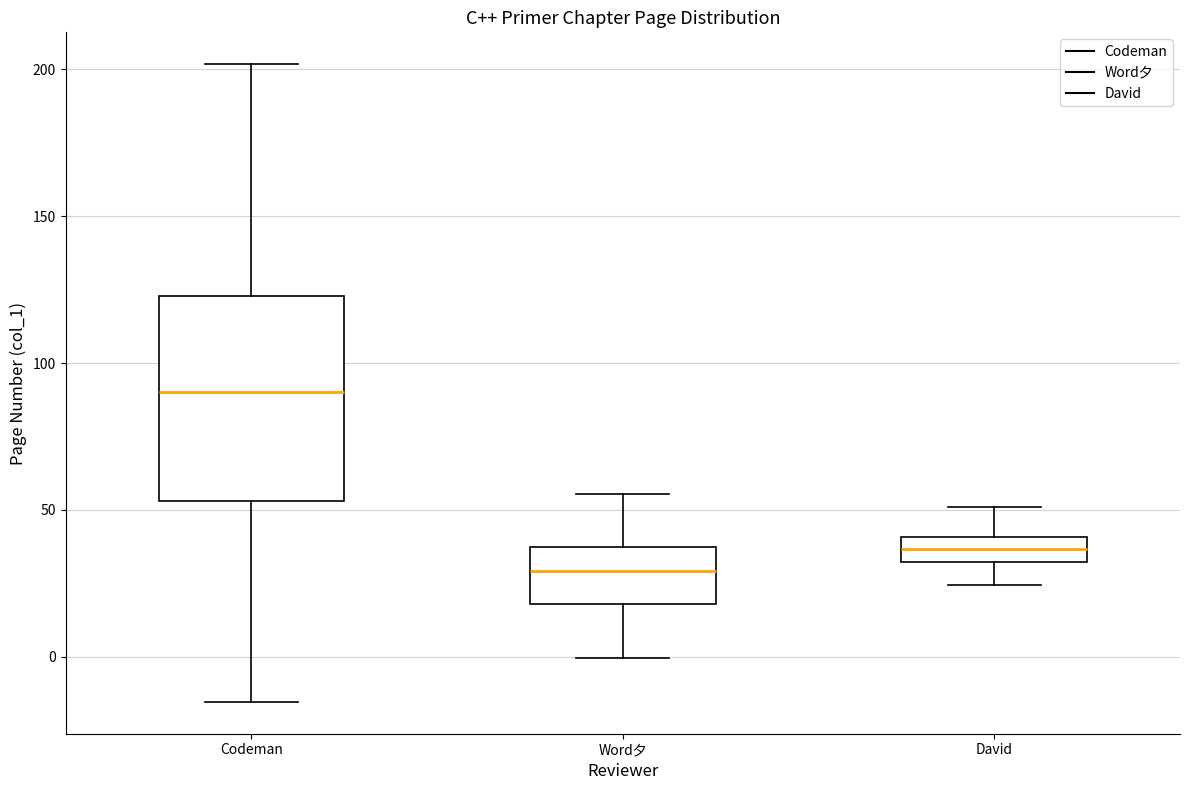

Which box is the tallest, from its lower edge to its upper edge?

Codeman